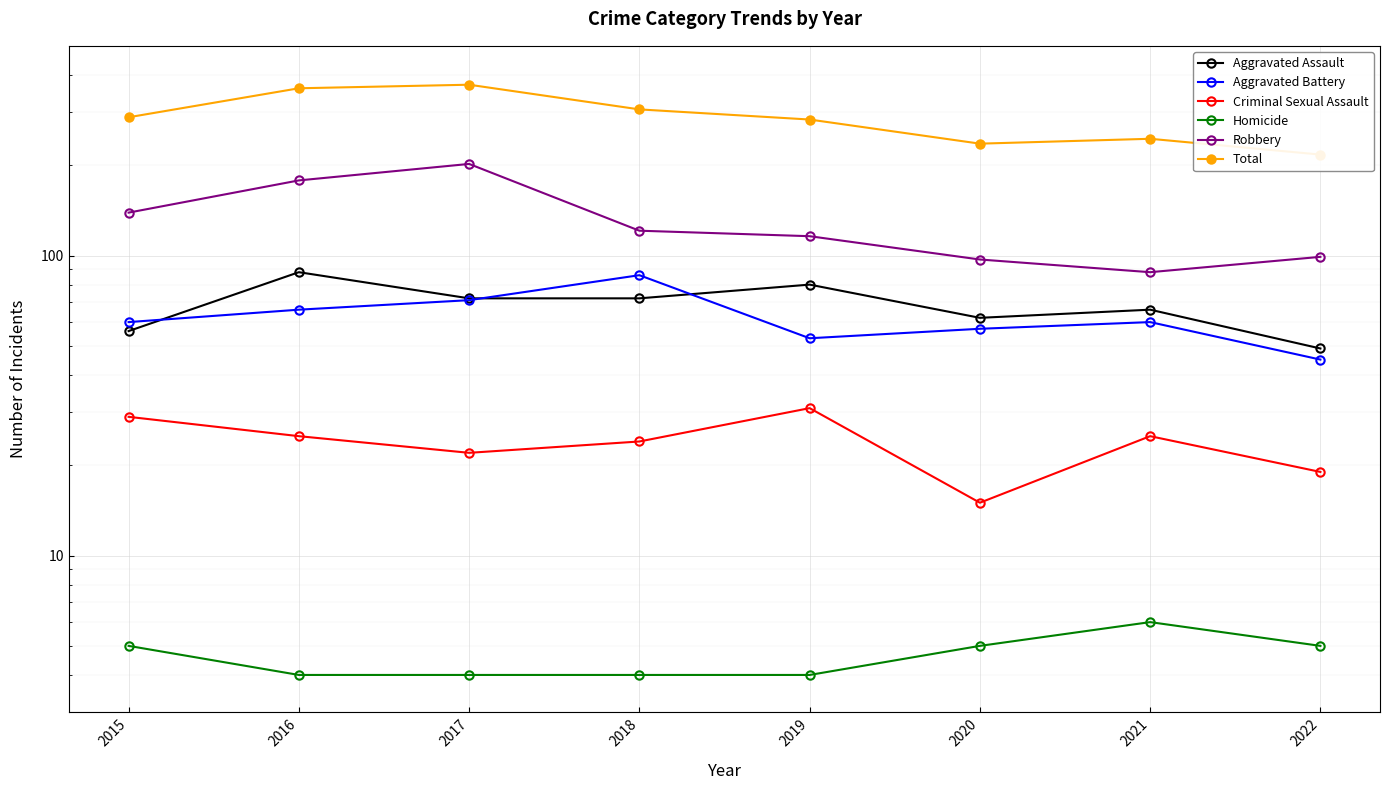

At 2022, list the series in order from largest to smallest.

Total, Robbery, Aggravated Assault, Aggravated Battery, Criminal Sexual Assault, Homicide